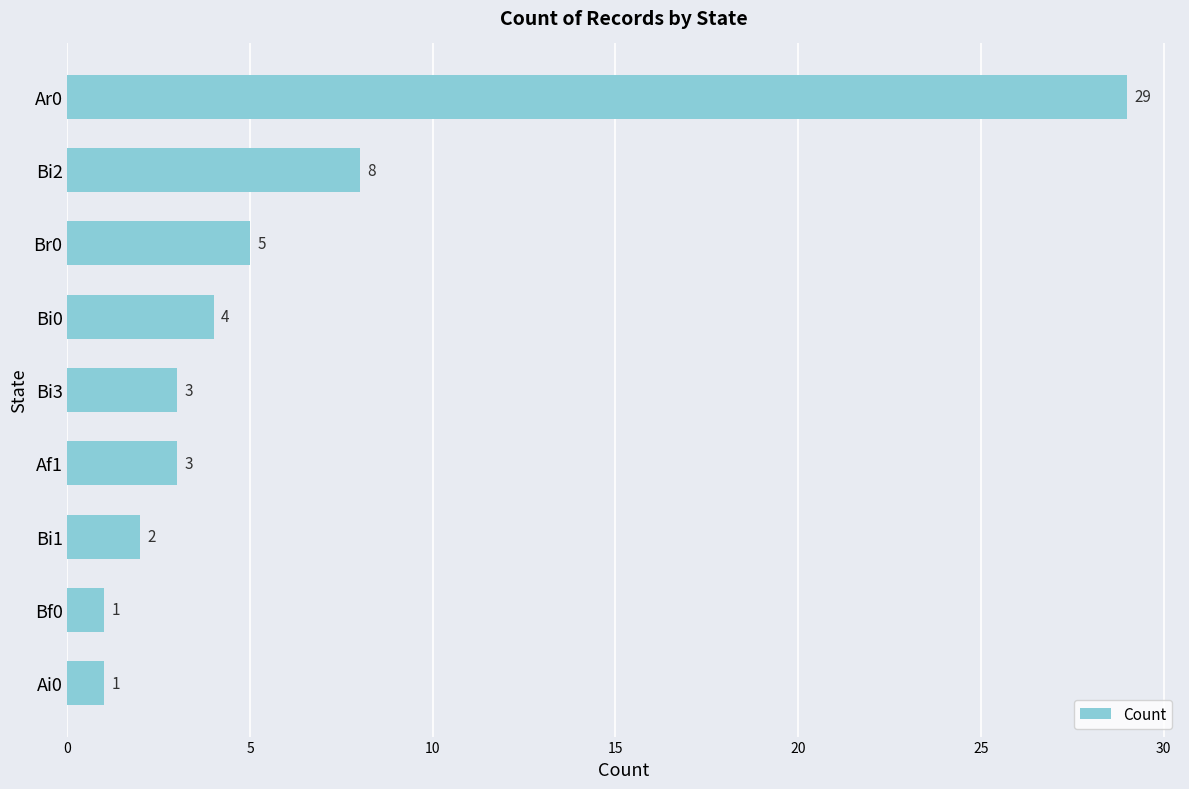

At which label is the value closest to 15?

Bi2